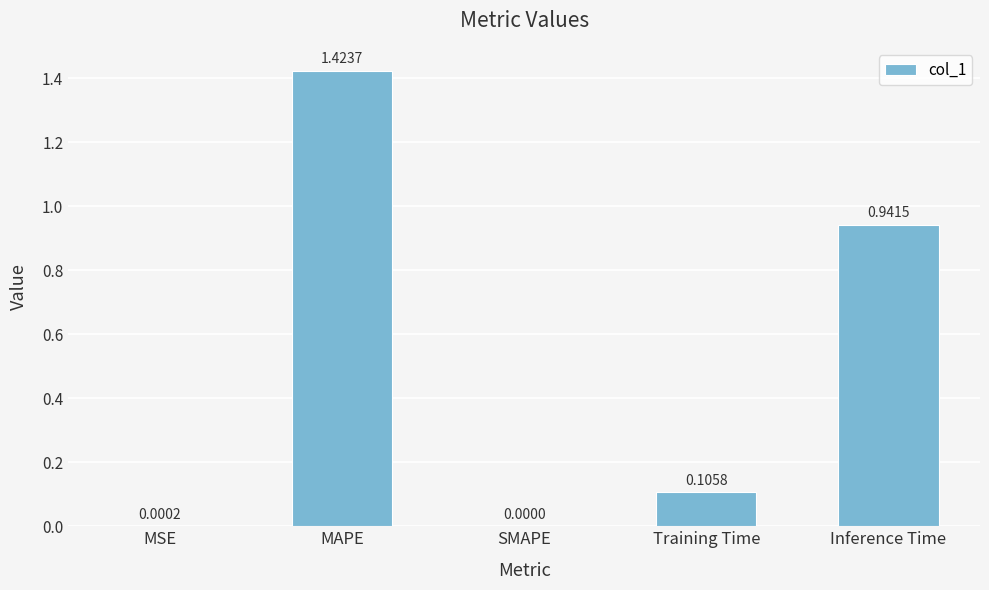

Which has a higher value, Training Time or MAPE?

MAPE